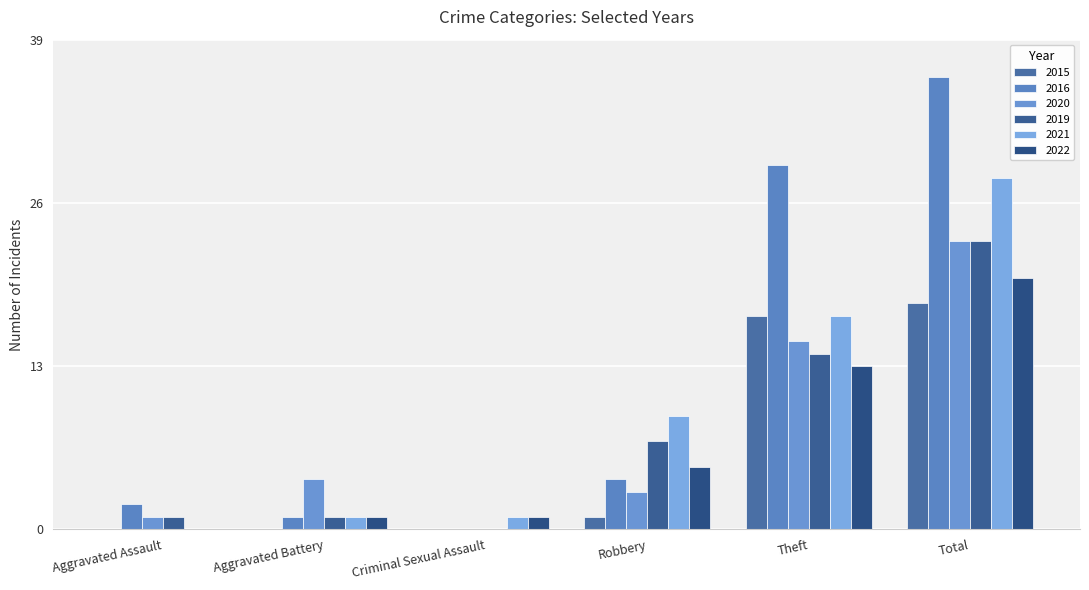

The 2015 series shows 18 at Total. True or false?

True